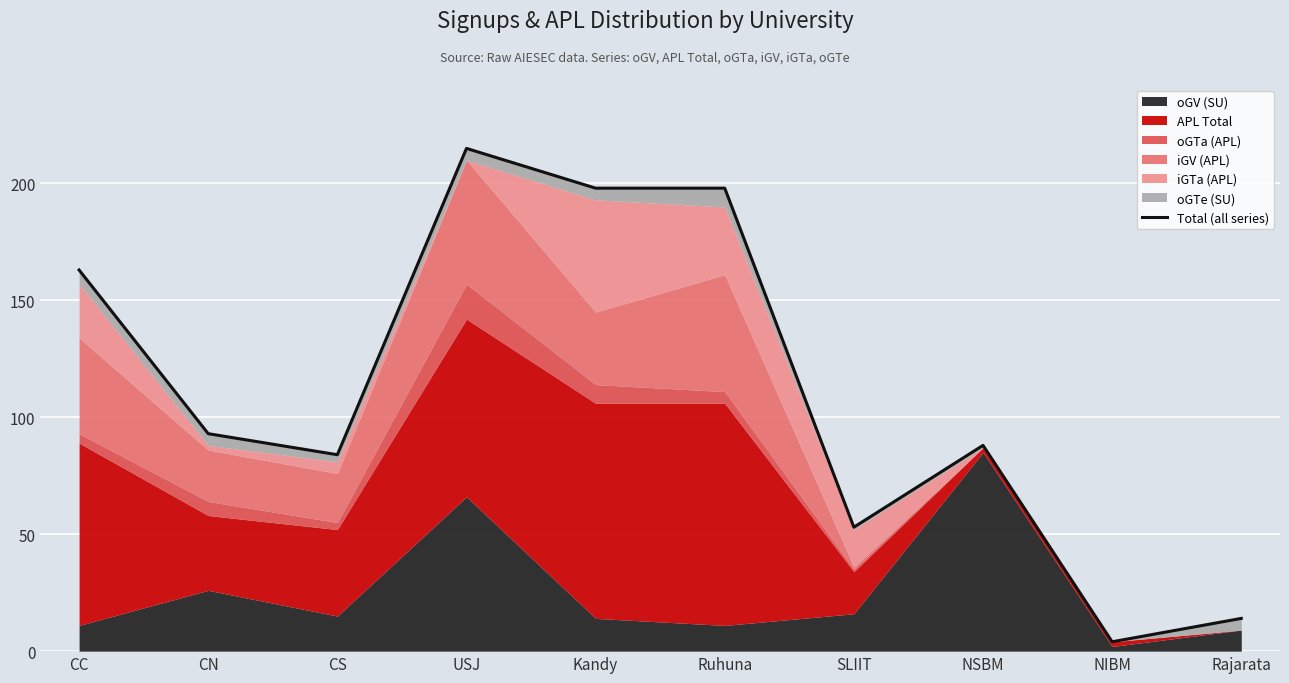

What is the sum of the values at Rajarata and CC?

177